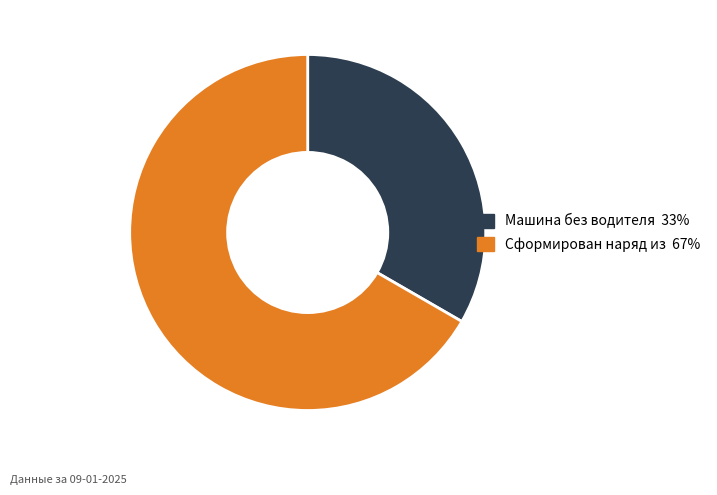

Does any single category account for the majority?

Yes